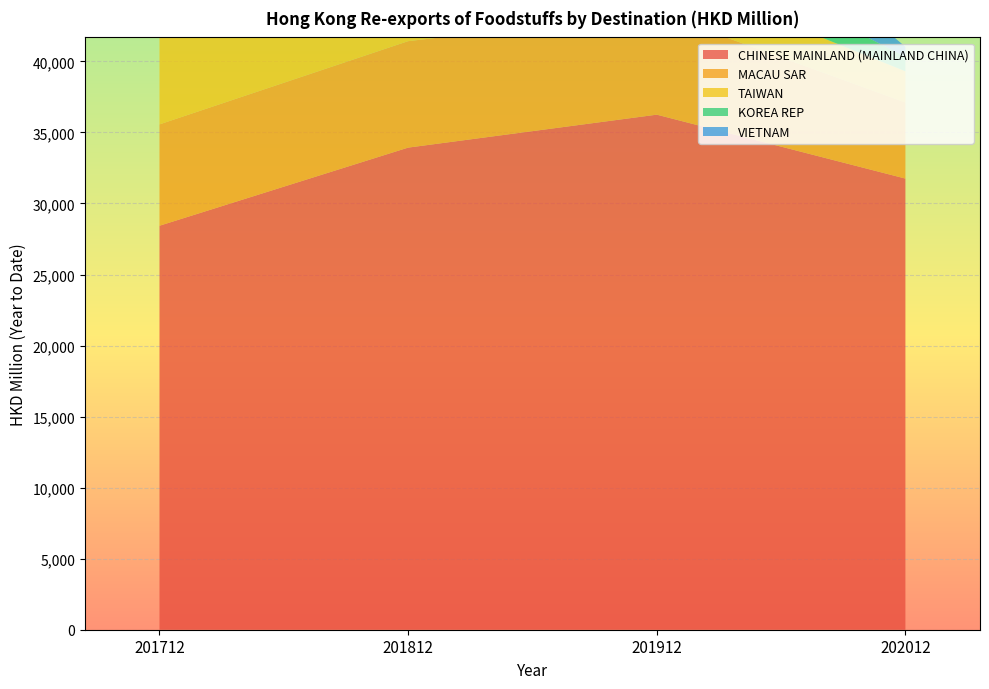

Reading right to left, list all the values displayed in this chart.

CHINESE MAINLAND (MAINLAND CHINA): 31752.4	36250.8	33931.7	28433.5
MACAU SAR: 5353.0	7210.7	7492.1	7132.9
TAIWAN: 2198.6	2909.5	10944.3	17853.3
KOREA REP: 1022.4	2848.8	1094.4	997.8
VIETNAM: 701.8	6553.3	12566.4	8610.7